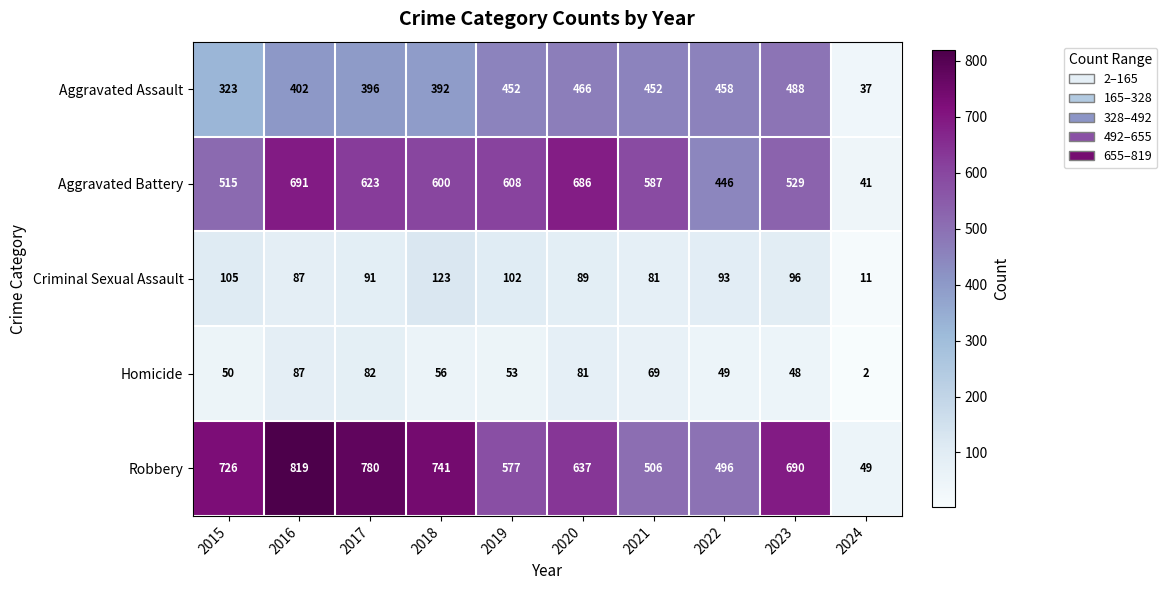

What is the sum of the Aggravated Battery values at 2015 and 2020?

1201